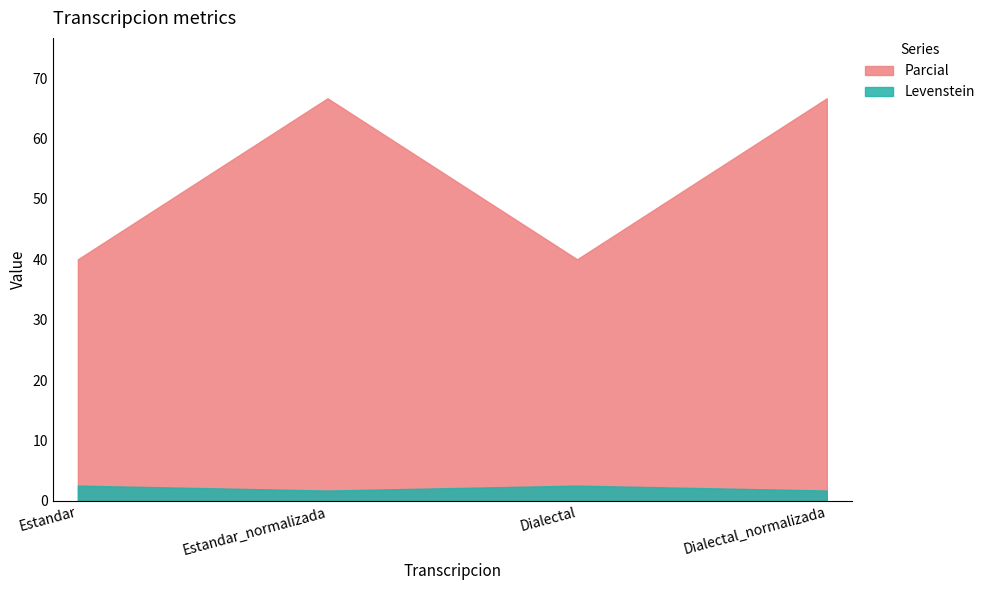

What are all the series names shown in the legend?

Parcial, Levenstein